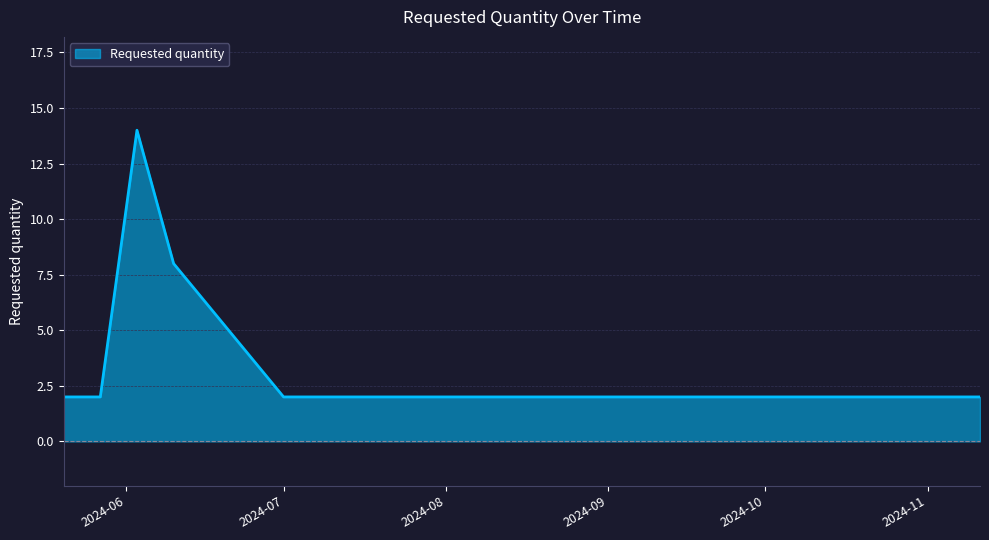

What is the maximum value shown in the chart?

14